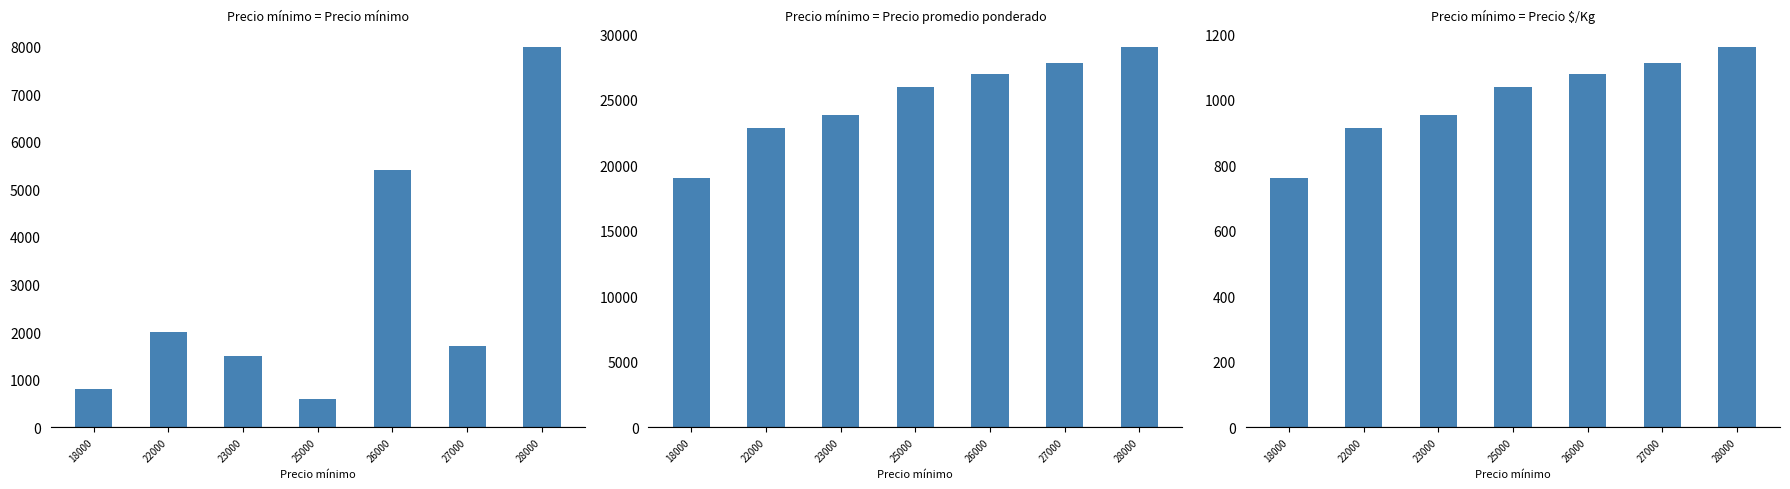

At which label does Volumen reach its peak?

28000